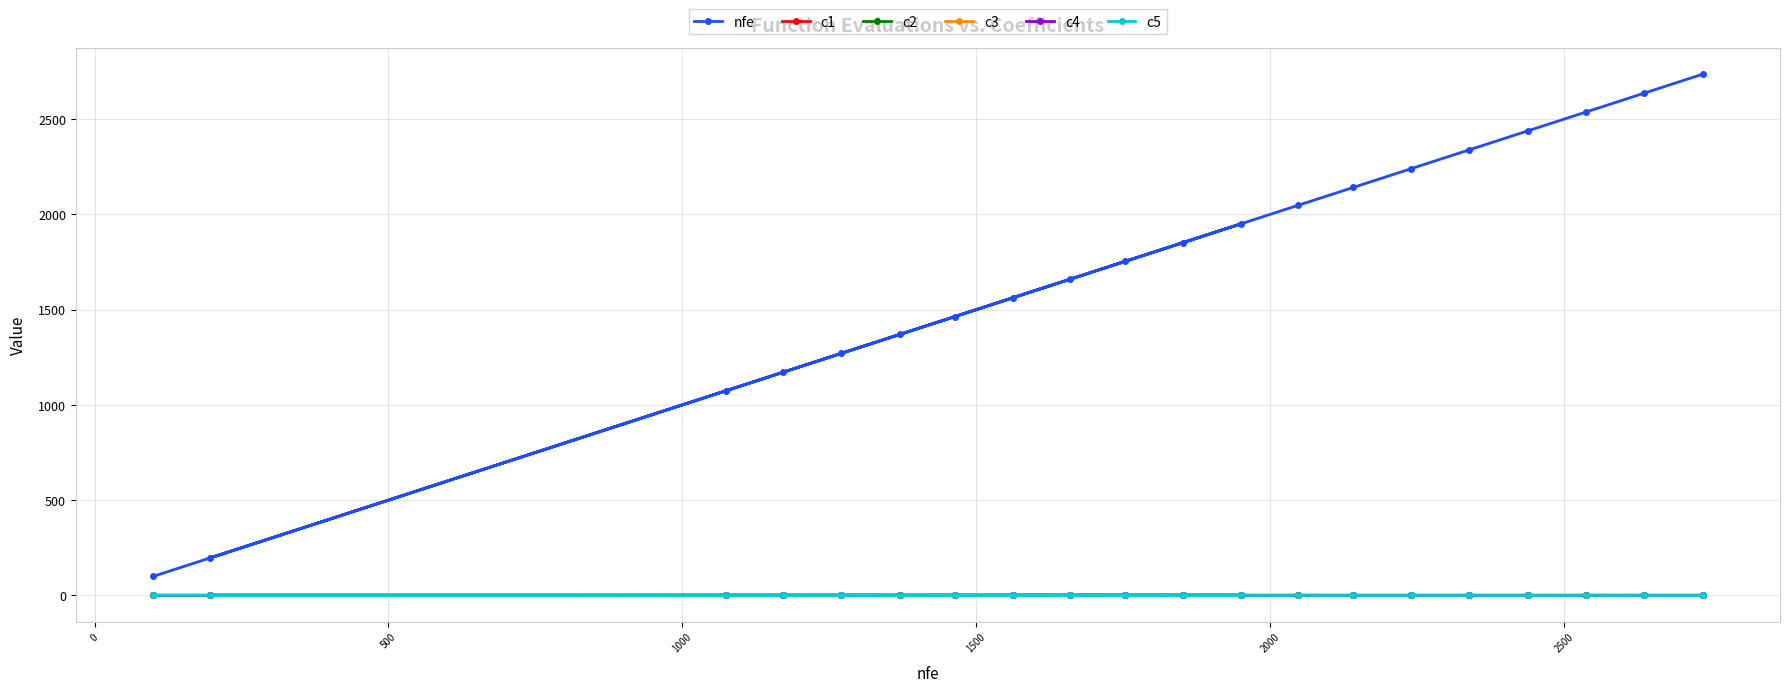

Which series has the largest total across all categories?

nfe